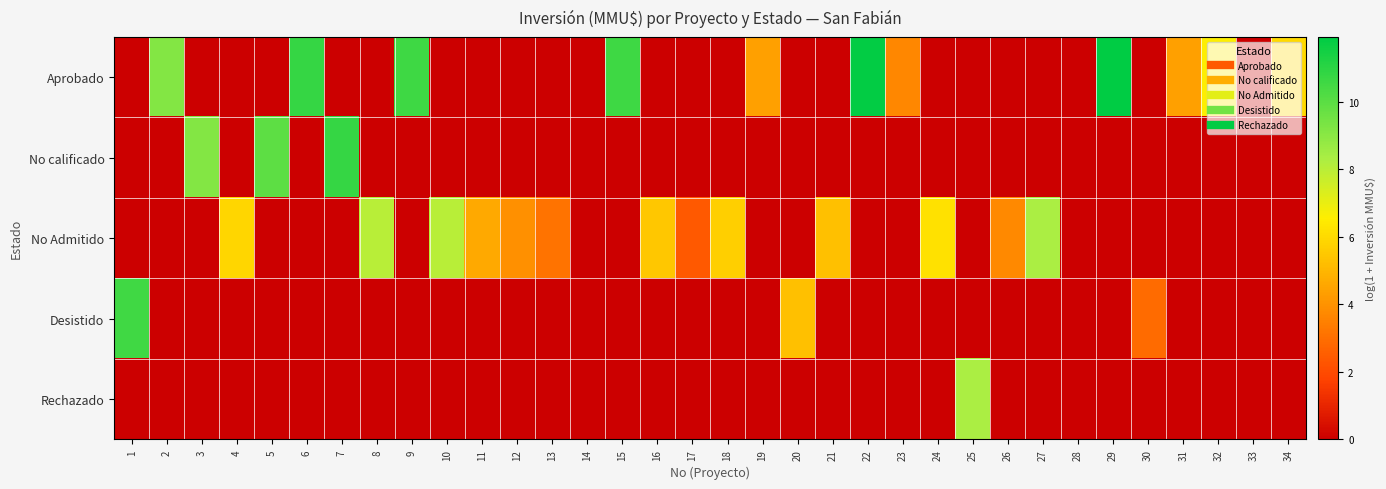

Which series has the largest range (max minus min)?

Aprobado